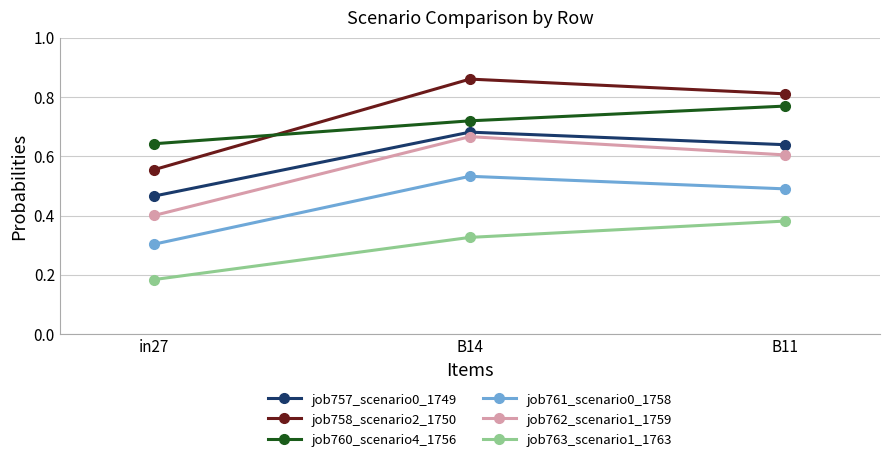

What is the total value across all series at B11?

3.7